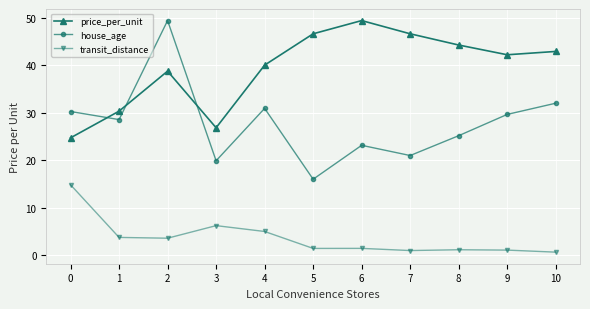

What is the sum of all transit_distance values?

39.9